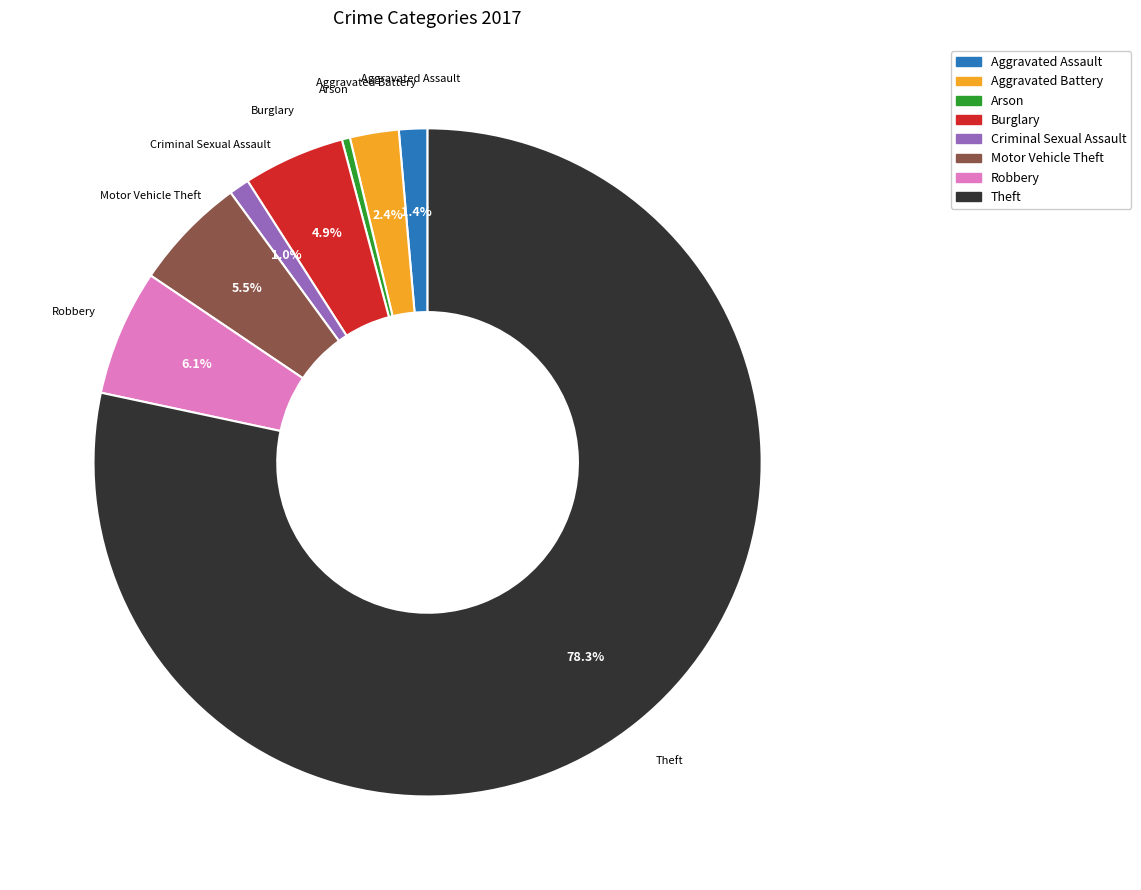

Is there any slice that represents more than half of the pie?

Yes